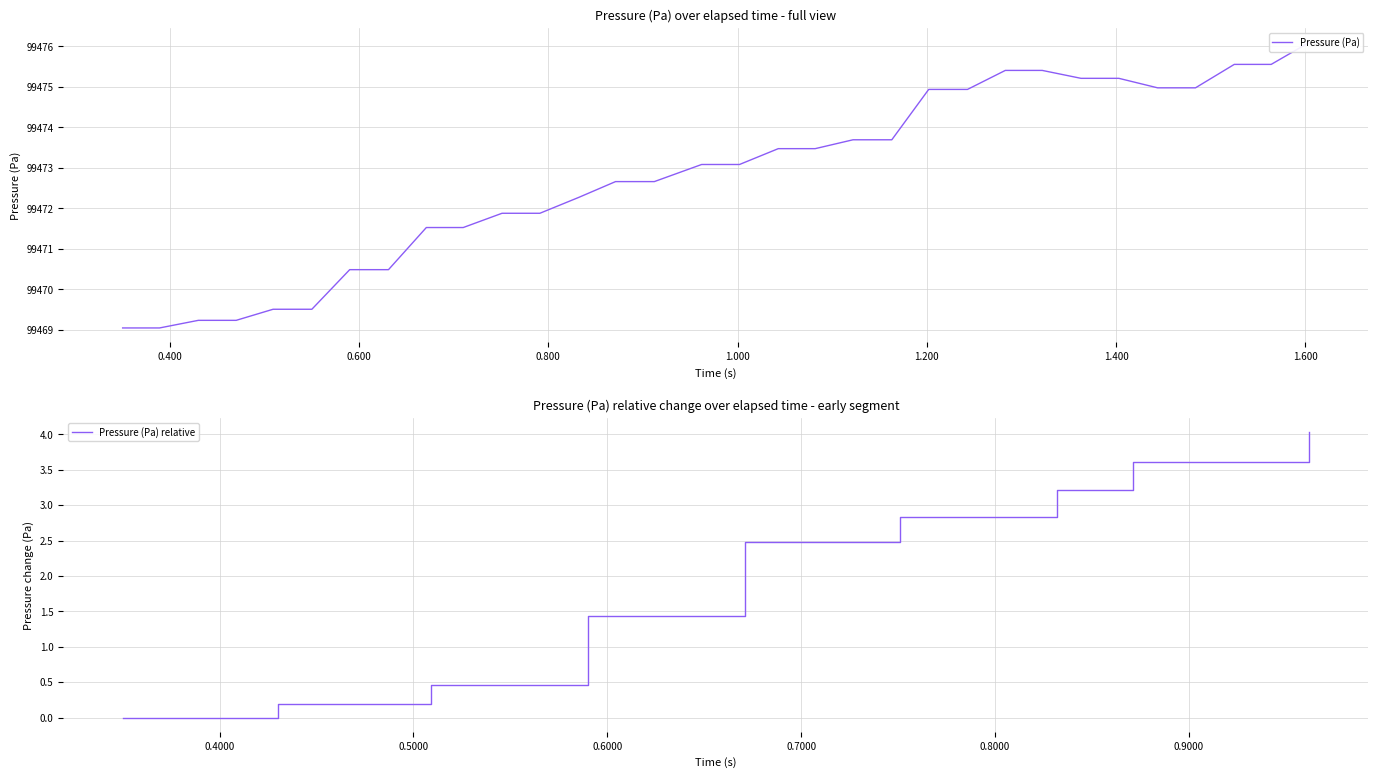

Is it true that the value at 22 is 62827.3?

False